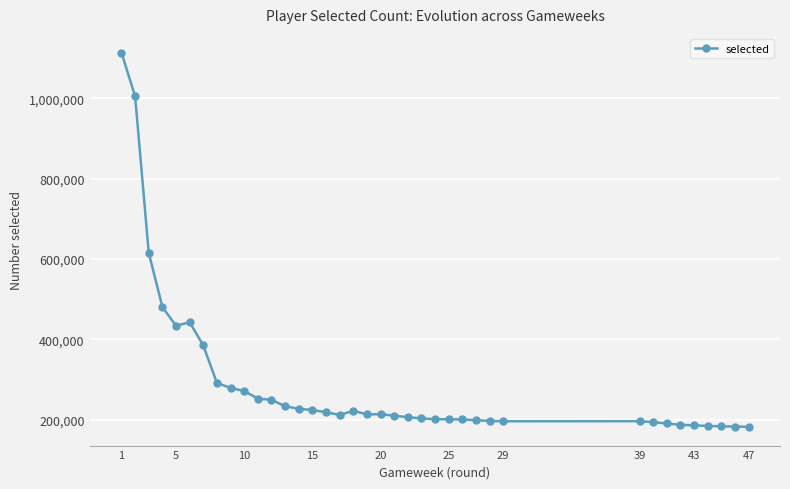

Count the number of data series in this chart.

1